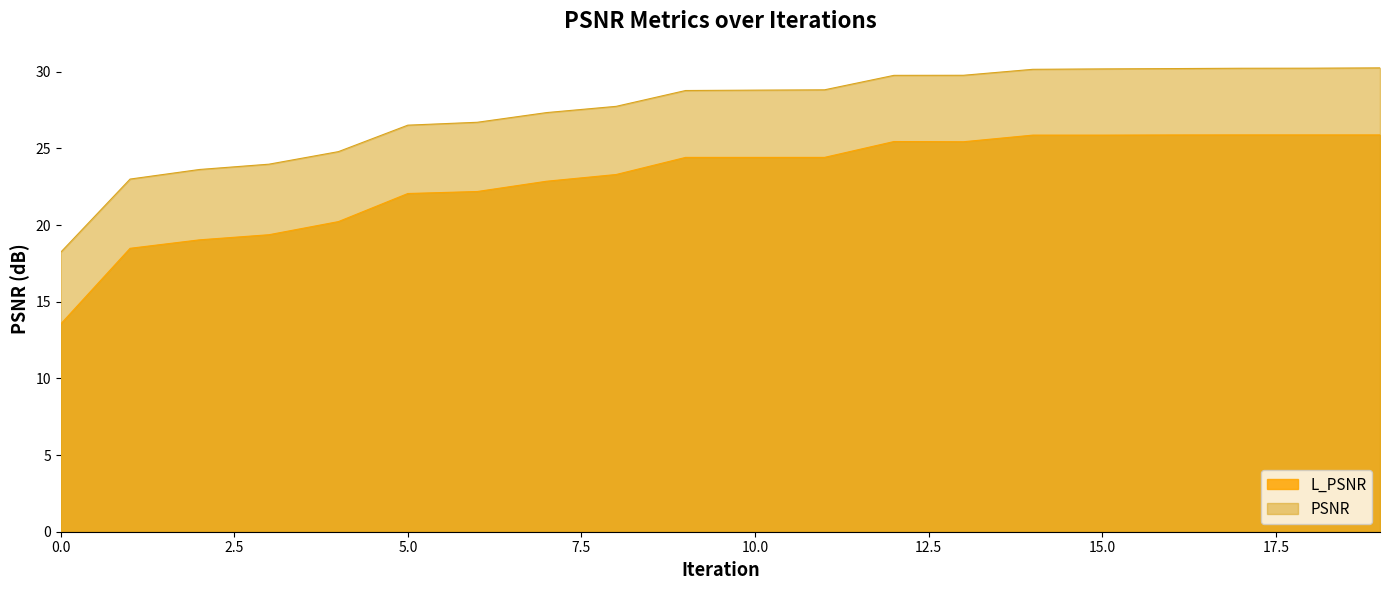

At which category does L_PSNR reach its first local valley?

13